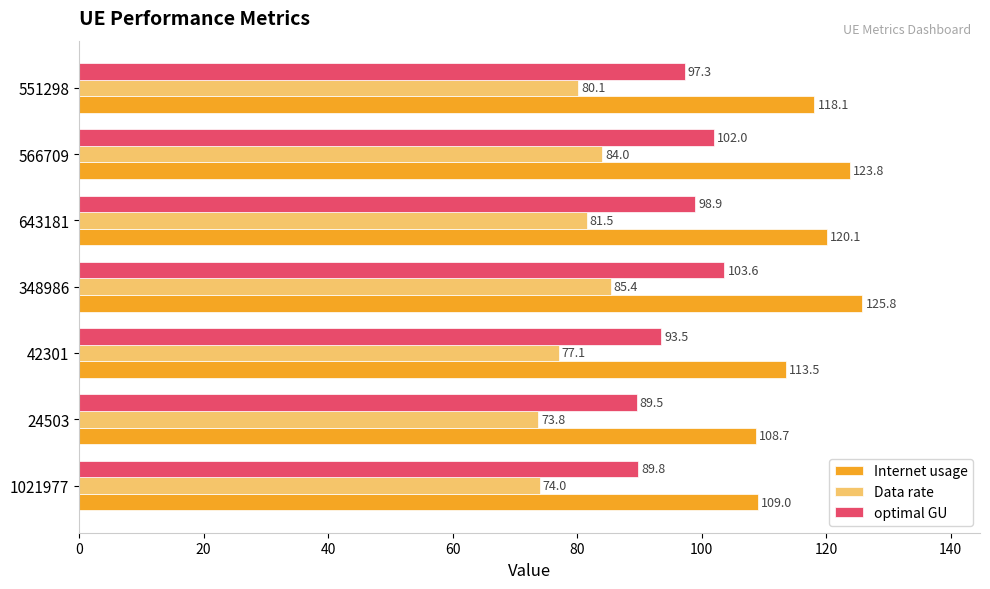

What is the average value of the Data rate series?

79.4